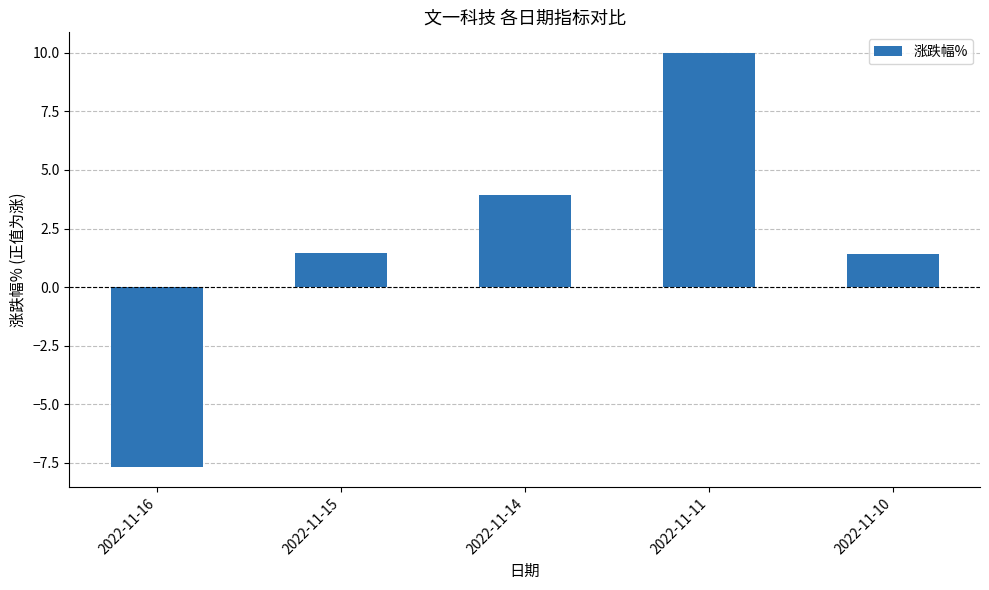

Between 2022-11-15 and 2022-11-11, which is larger?

2022-11-11